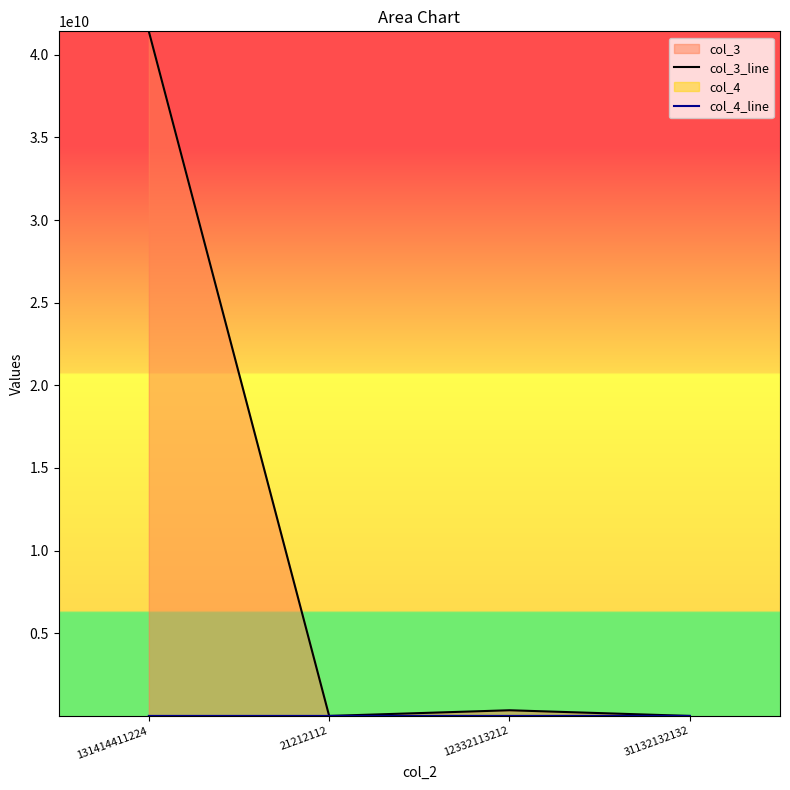

Which label corresponds to the smallest value in the chart?

21212112